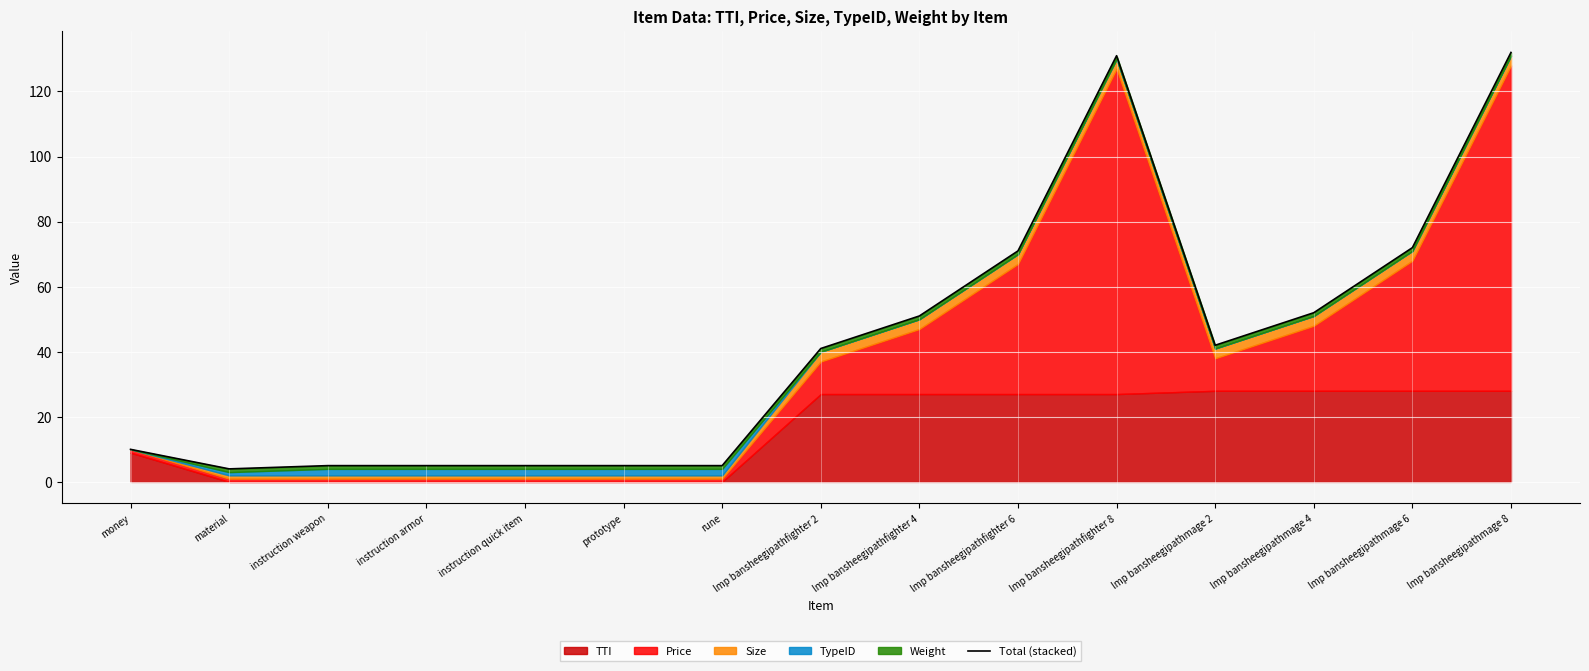

List the labels in order of value, smallest first.

material, instruction weapon, instruction armor, instruction quick item, prototype, rune, money, lmp bansheegipathfighter 2, lmp bansheegipathmage 2, lmp bansheegipathfighter 4, lmp bansheegipathmage 4, lmp bansheegipathfighter 6, lmp bansheegipathmage 6, lmp bansheegipathfighter 8, lmp bansheegipathmage 8